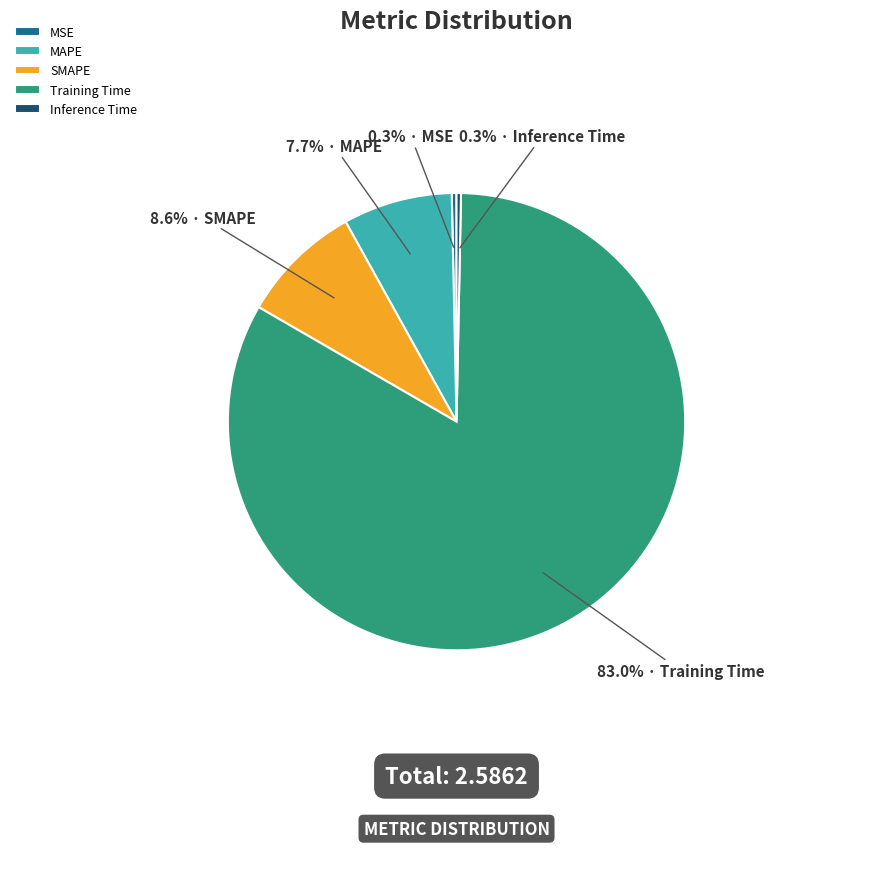

Count the number of slices in the pie.

5